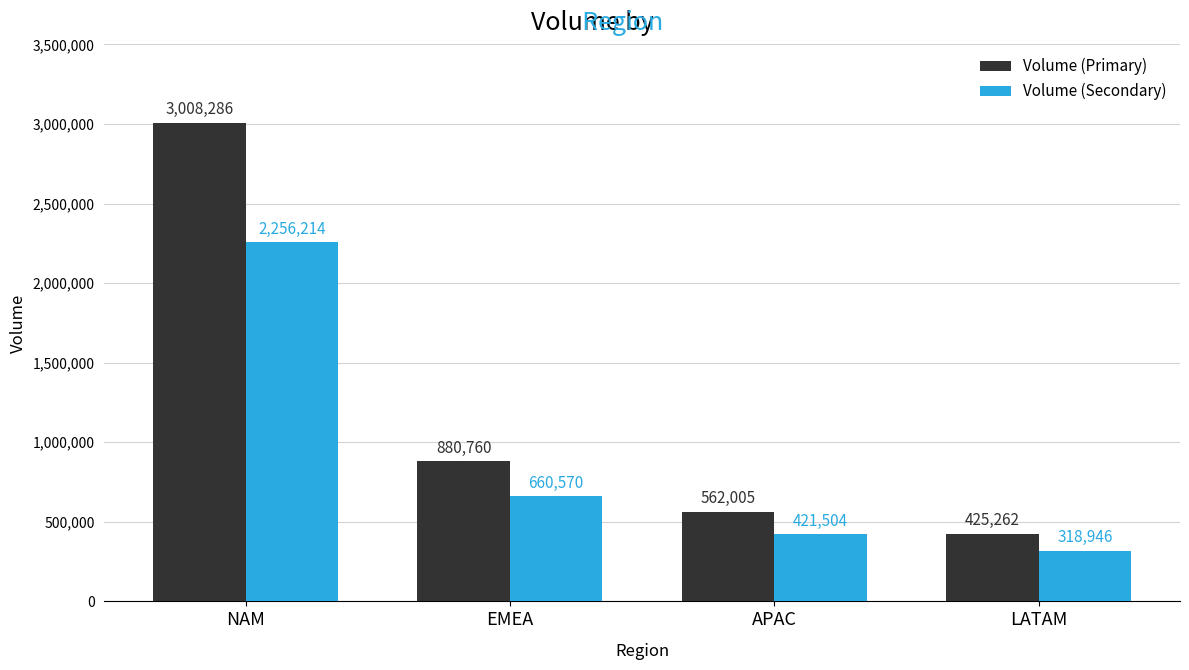

What is the difference between the maximum and minimum values in the Volume (Secondary) series?

1937268.0